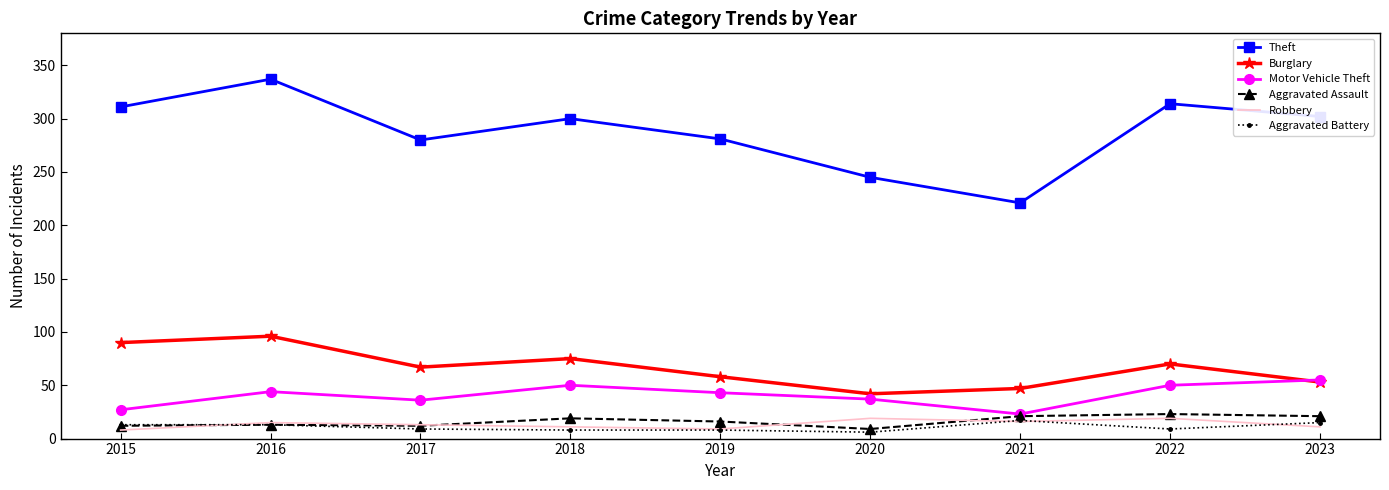

What is the lowest value of the Theft series?

221